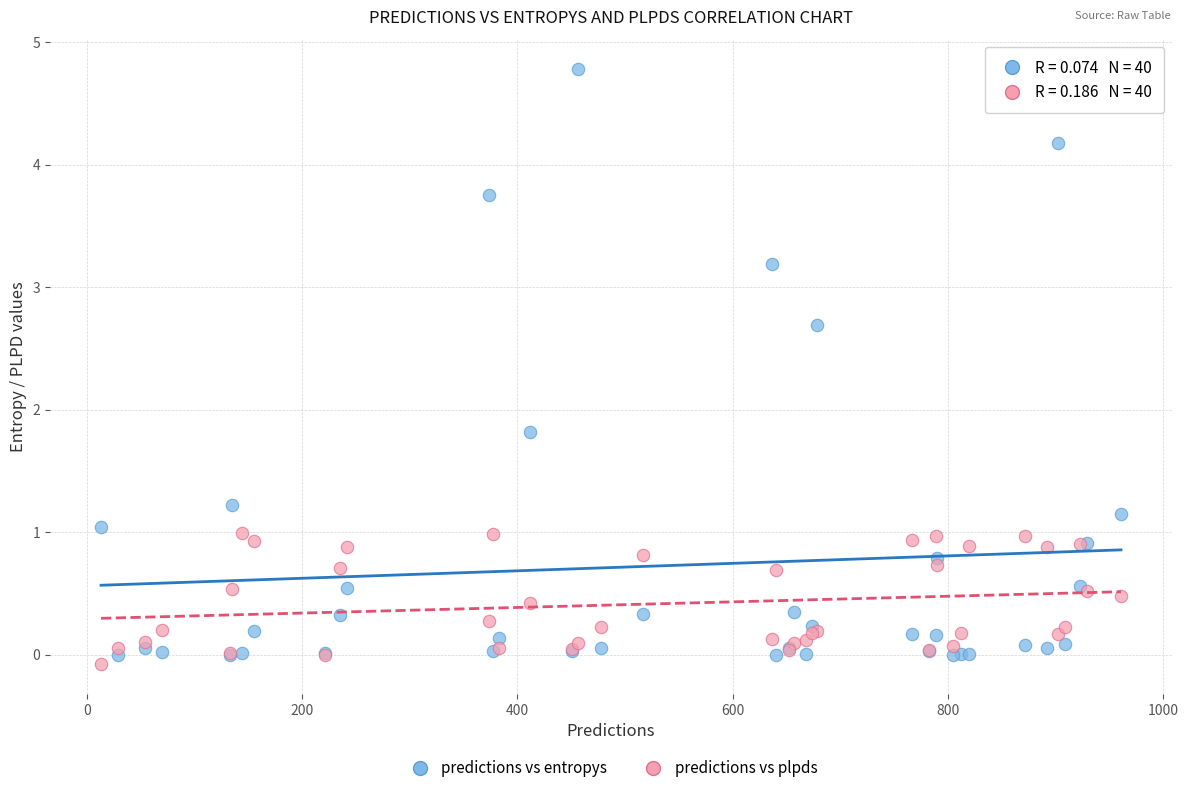

What are all the series names shown in the legend?

predictions vs entropys, predictions vs plpds